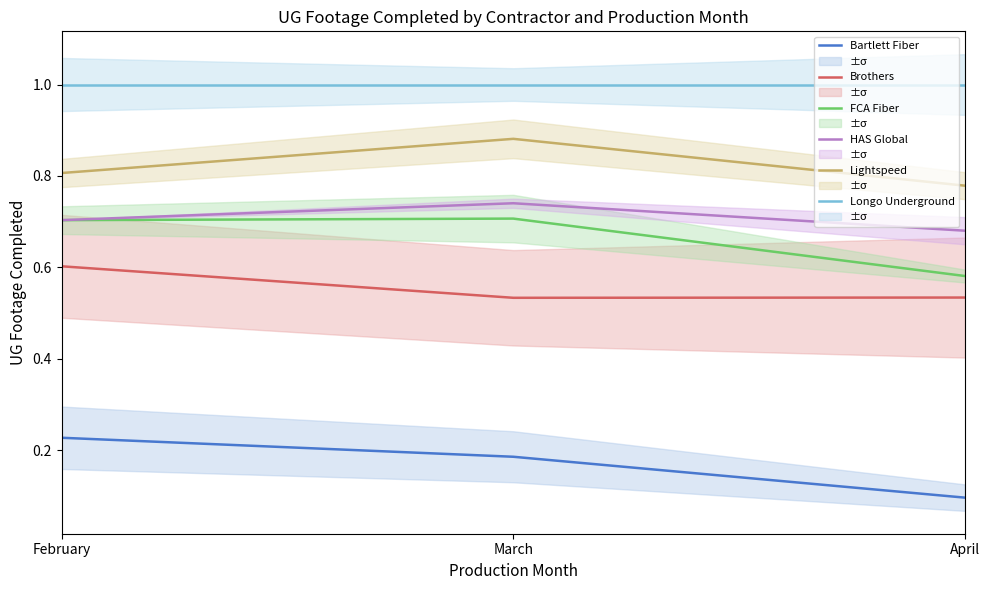

Rank the series by their maximum value, from lowest to highest.

Bartlett Fiber, Brothers, FCA Fiber, HAS Global, Lightspeed, Longo Underground